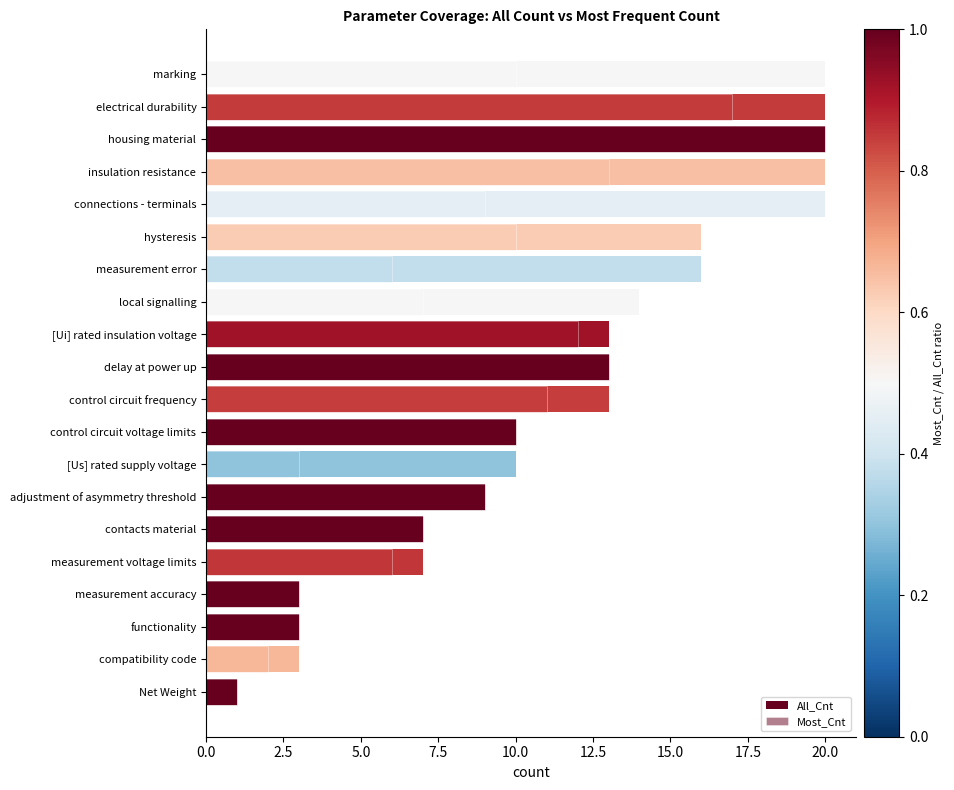

Where does the All_Cnt series first go above 13?

local signalling